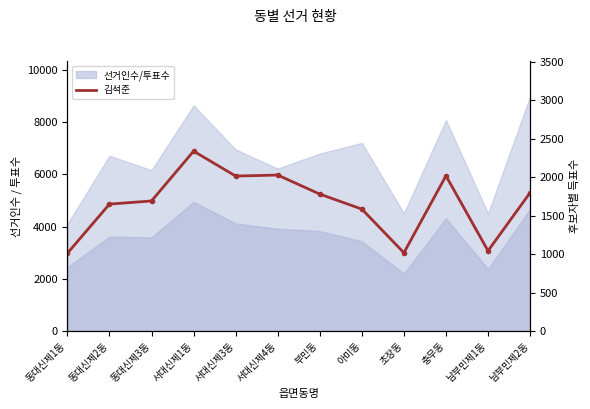

What is the average value?

1665